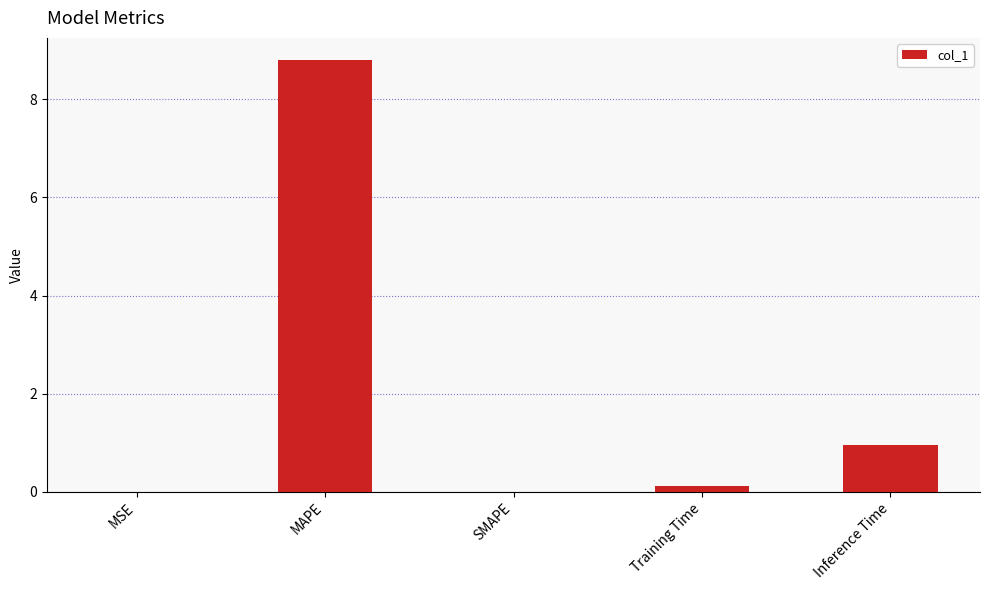

Are the bars horizontal?

No